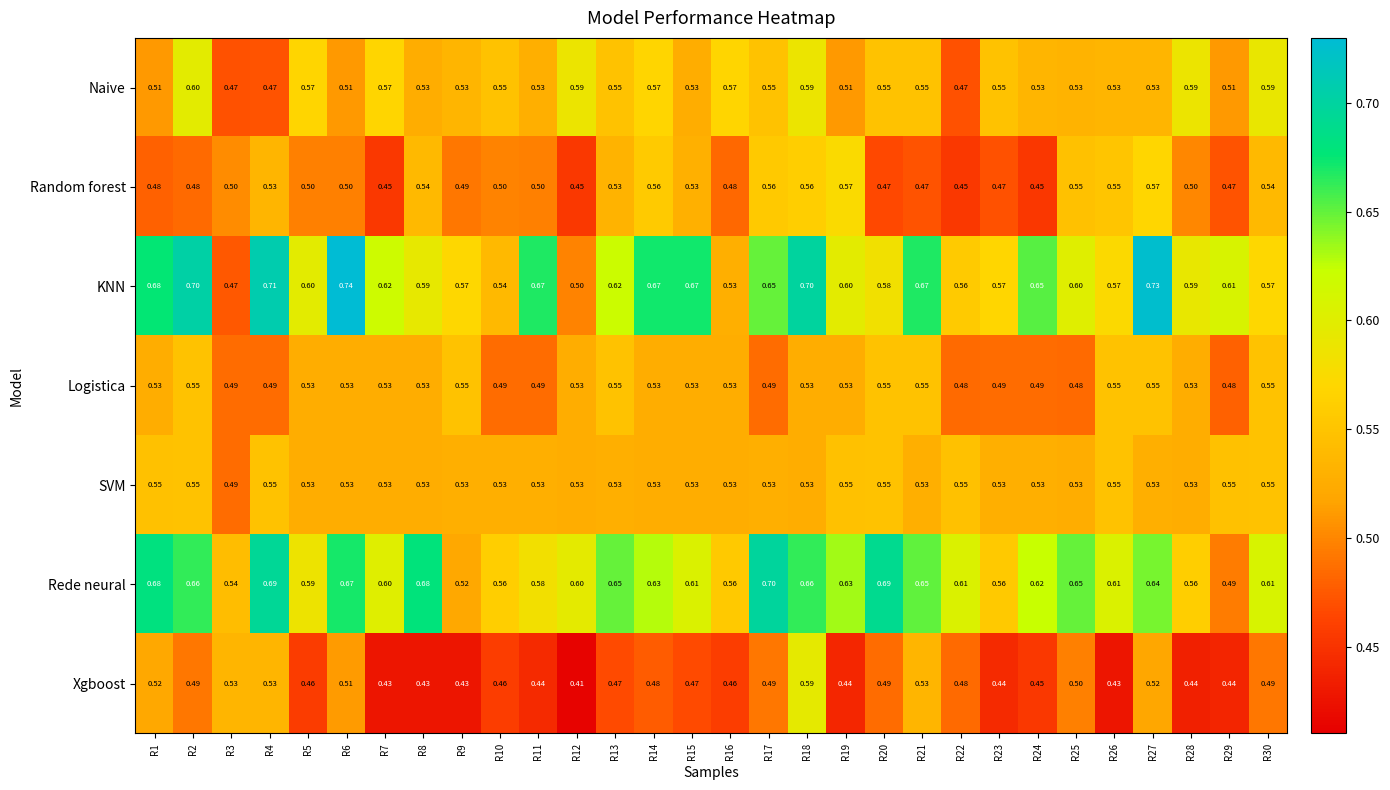

At which category is the sum across all series the highest?

R18